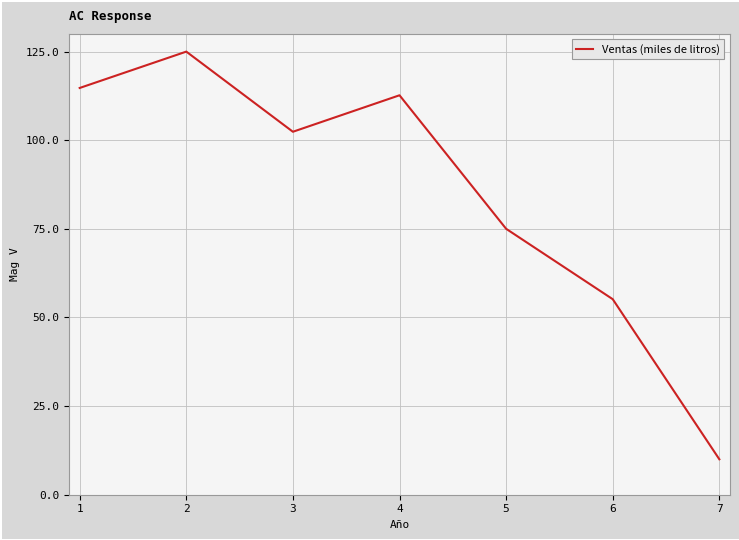

What is the approximate value at 6?

55.2